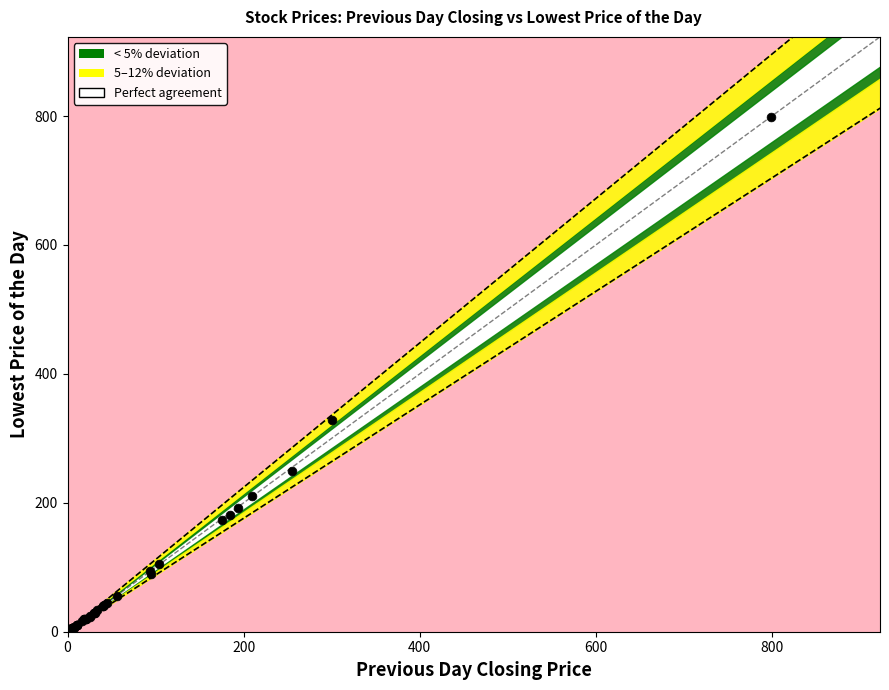

What Y value in the scatter plot is closest to 400?

329.0